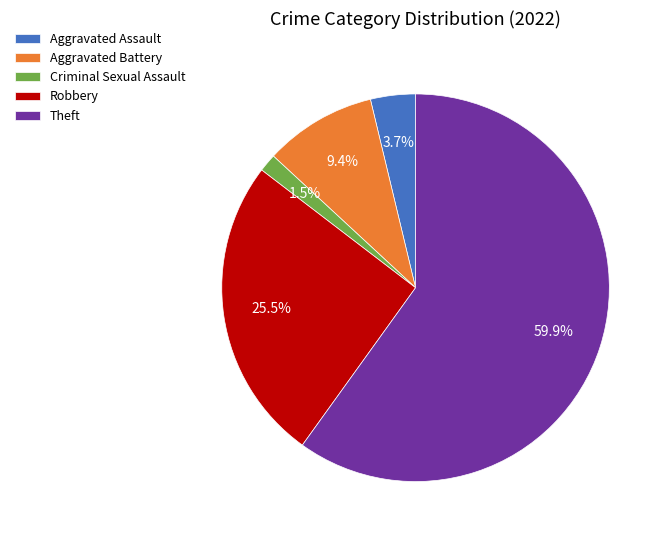

To the nearest percent, what is the difference between the Aggravated Assault and Aggravated Battery slice percentages?

6%